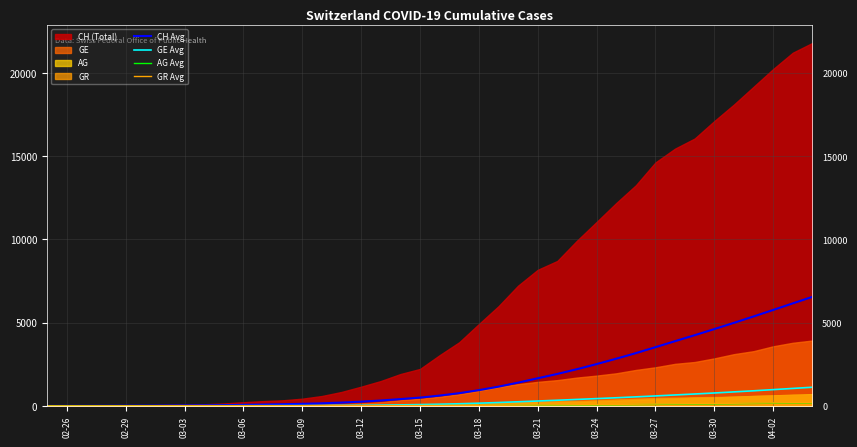

How many values in CH Avg are above zero?

39